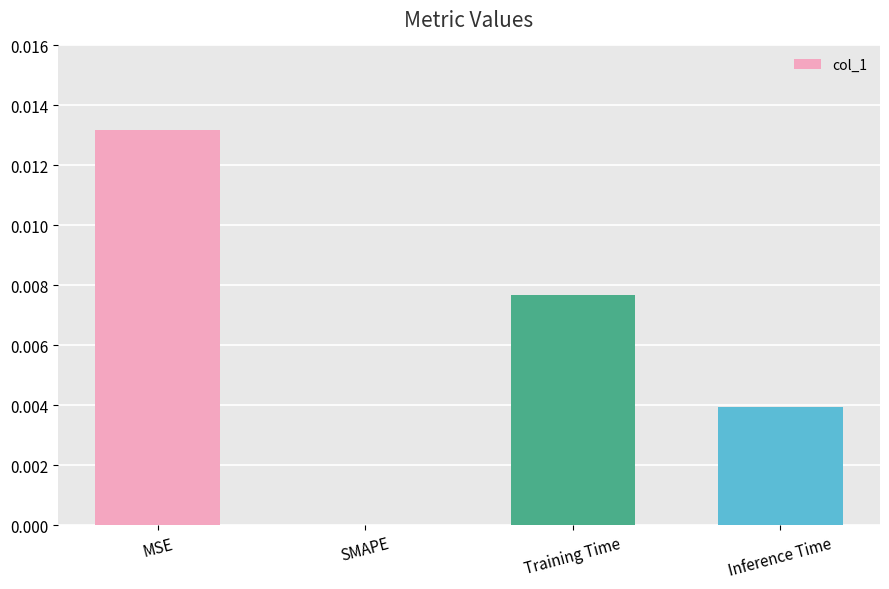

Which label corresponds to the largest value in the chart?

MSE